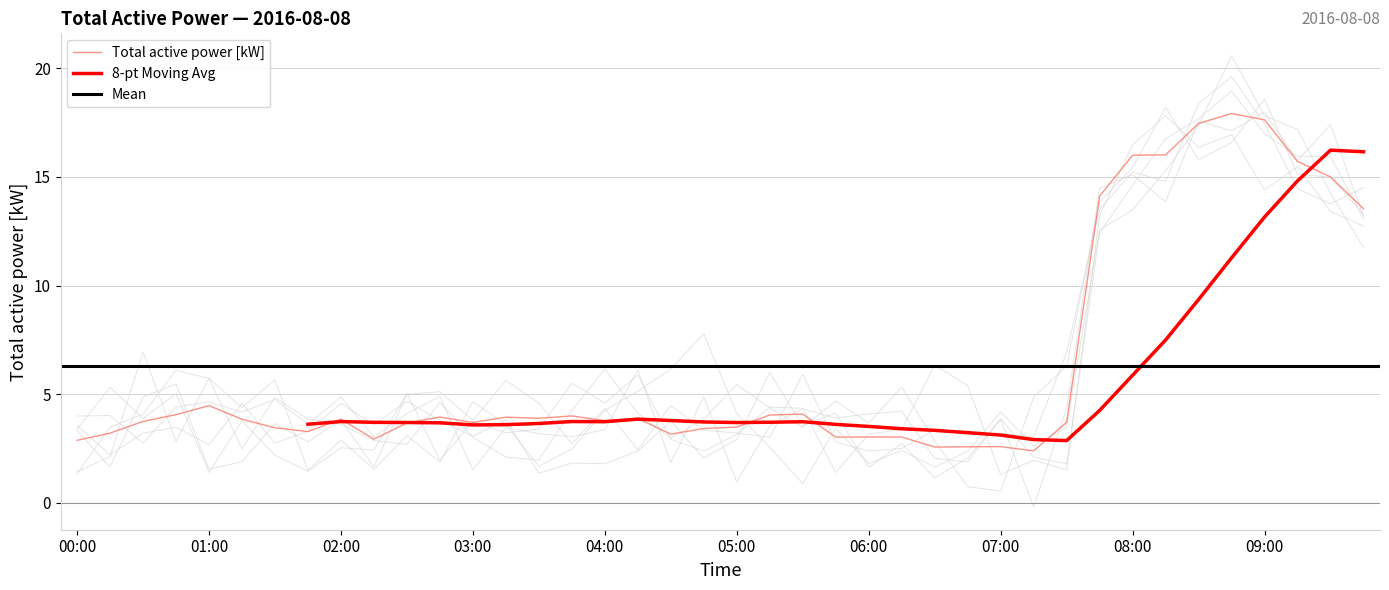

At which label does the data first exceed 3?

00:15